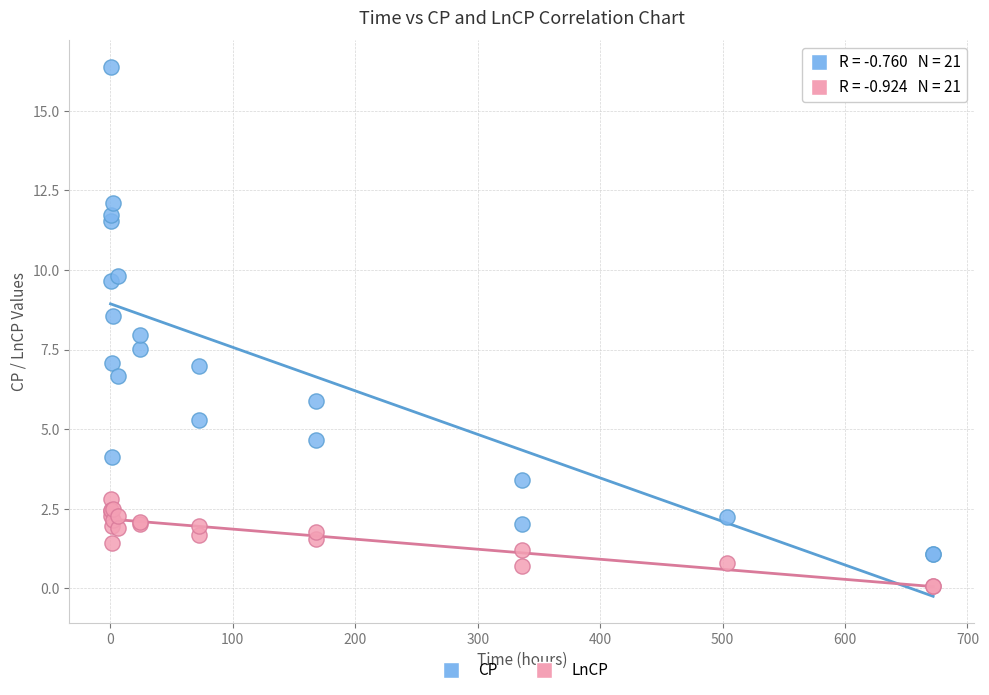

What is the X range (max minus min) for the scatter plot?

671.9